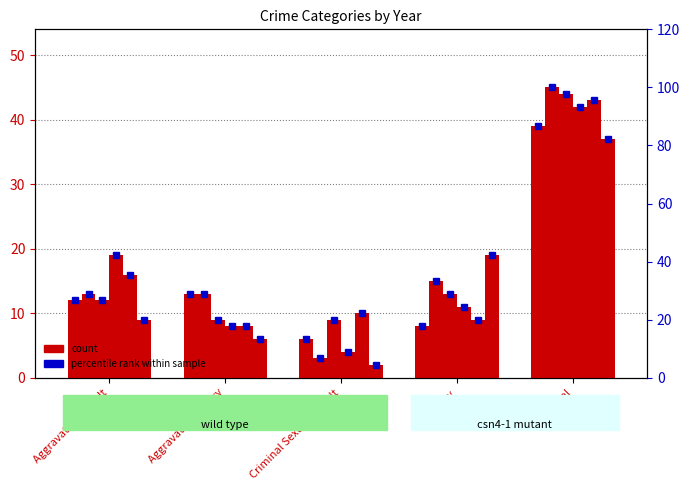

What is the ratio of the value at Aggravated Assault to the value at Aggravated Battery?

0.9